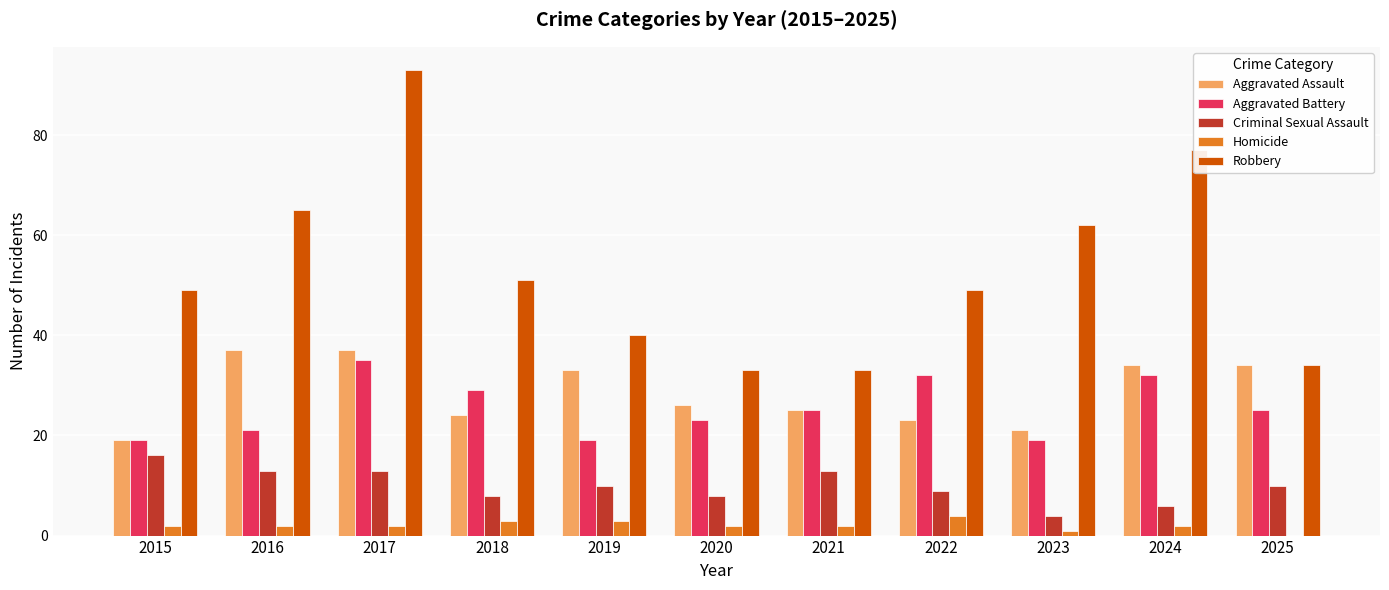

Does the chart contain stacked bars?

No